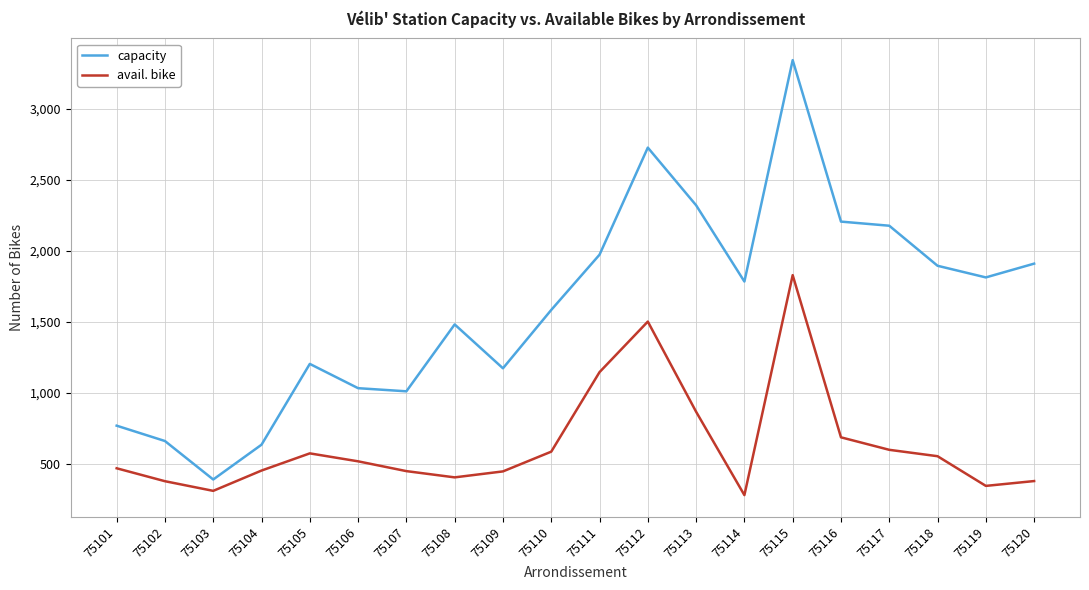

List the series in order of their peak value, highest first.

capacity, avail. bike